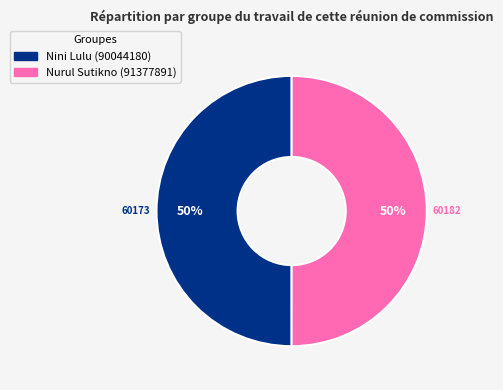

Is the sum of Nini Lulu (90044180) and Nurul Sutikno (91377891) greater than half?

Yes